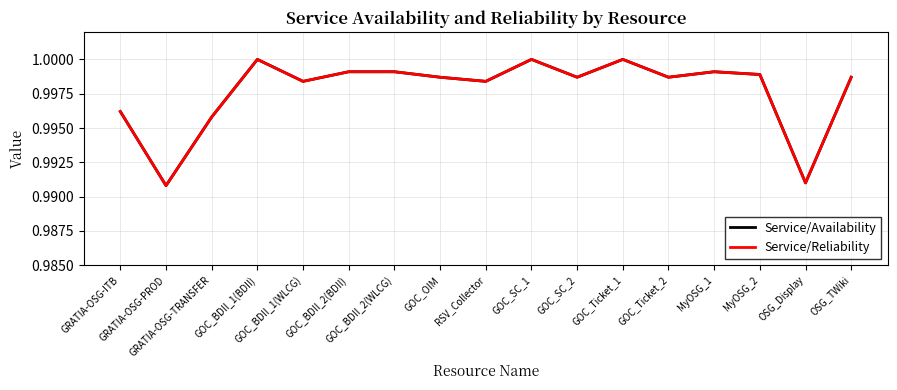

Is this an area chart (filled region under the line)?

No